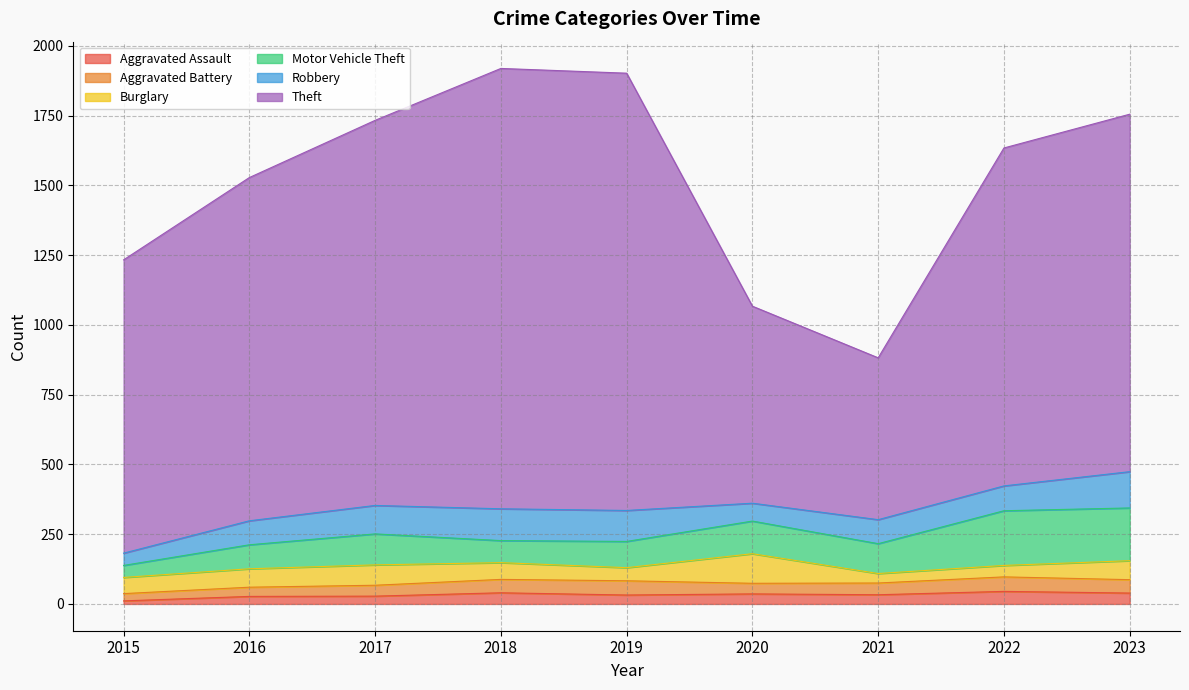

True or false: Aggravated Battery has a value of 64 at 2018.

False